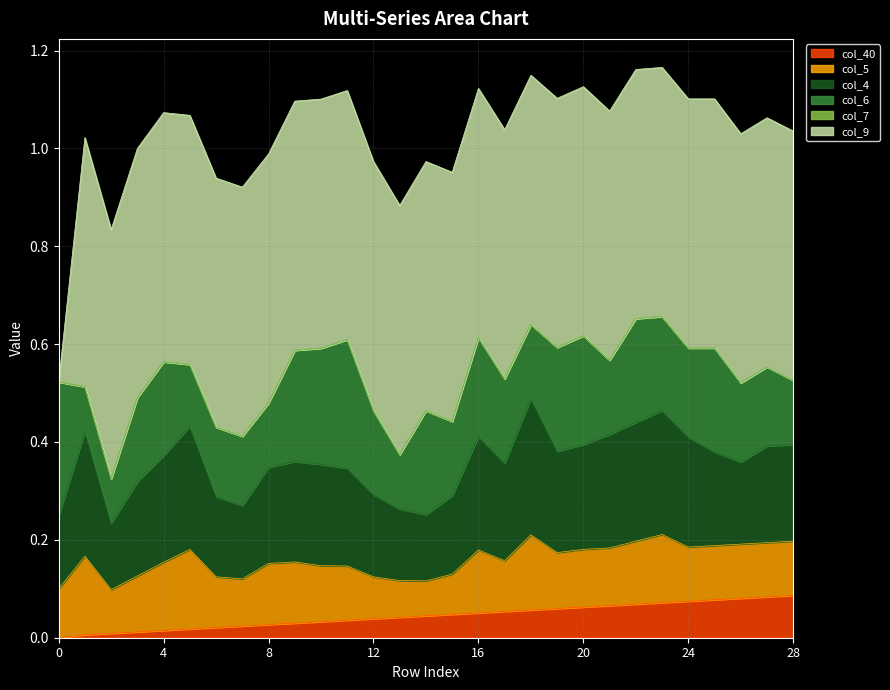

True or false: col_9 and col_40 cross at least once.

False